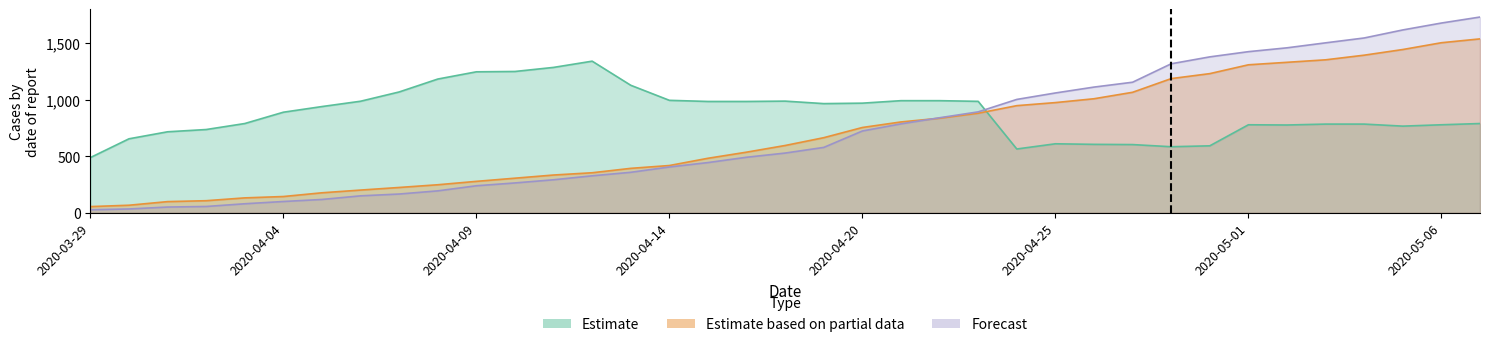

What is the sum of all Forecast values?

26079